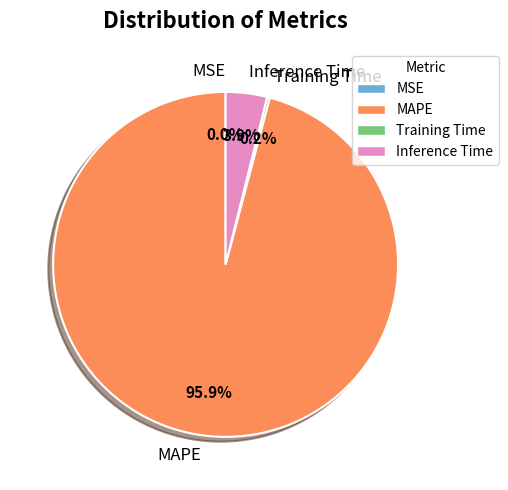

What percentage is NOT represented by Inference Time?

96.1%